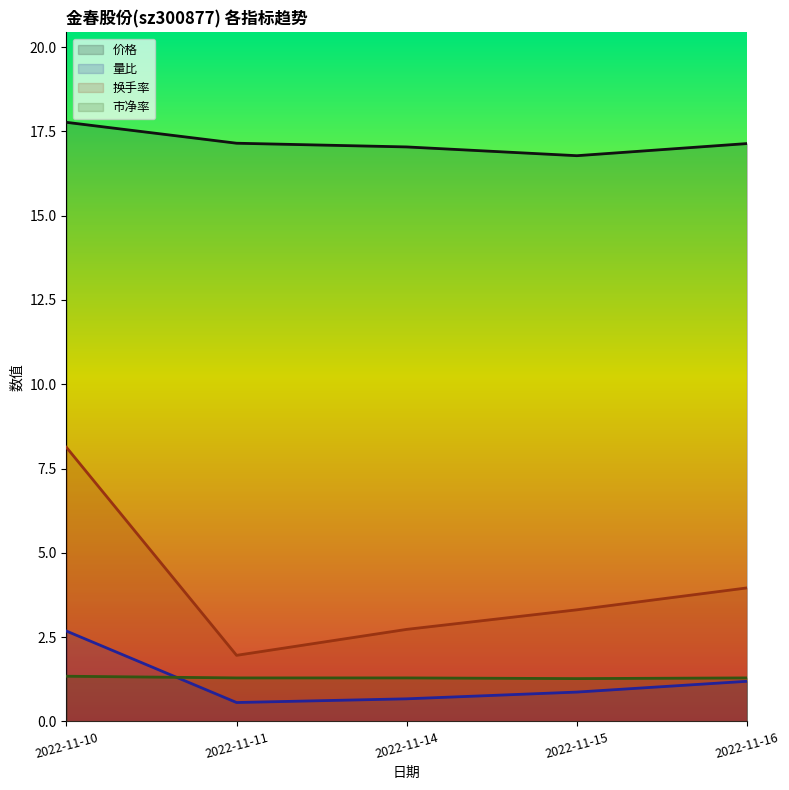

Reading left to right, transcribe all the data shown in this chart.

价格: 17.8	17.1	17.0	16.8	17.1
量比: 2.7	0.6	0.7	0.9	1.2
换手率: 8.1	2.0	2.7	3.3	4.0
市净率: 1.3	1.3	1.3	1.3	1.3